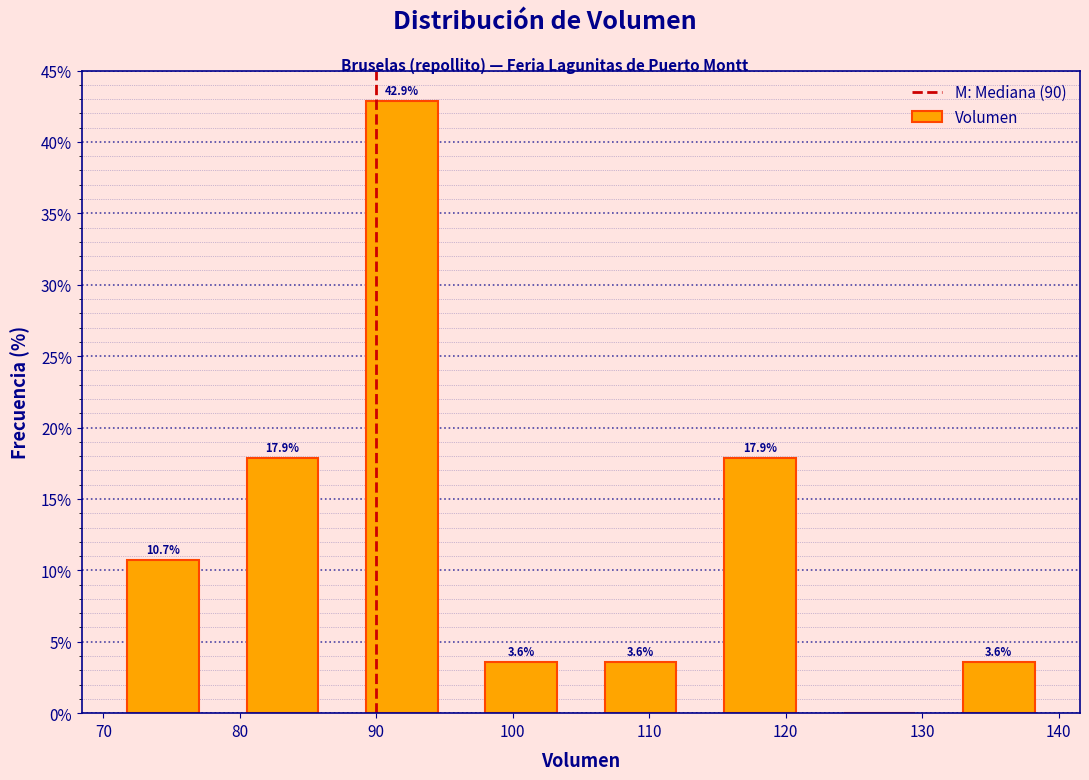

Over which range of the x-axis is the bar tallest?

88 to 96